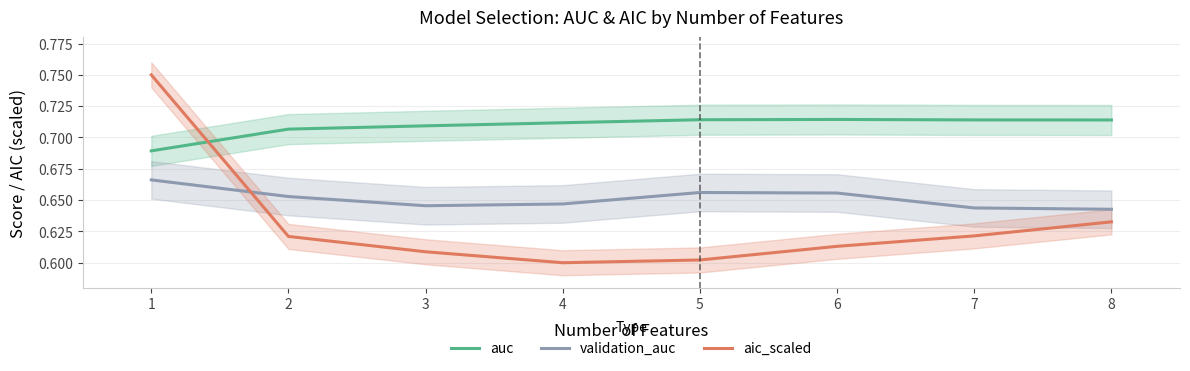

Which series has the largest total across all categories?

auc